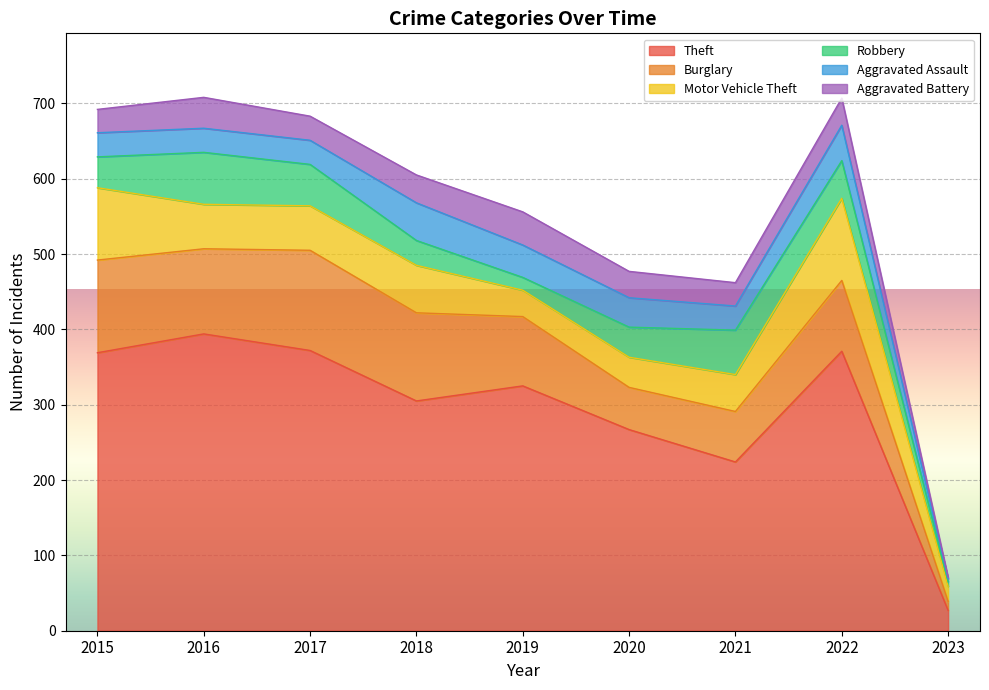

How many series are shown in this chart?

6